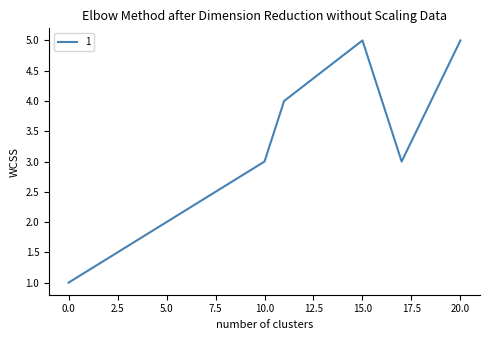

How many interior local valleys (lower than both neighbors) does the data have?

1